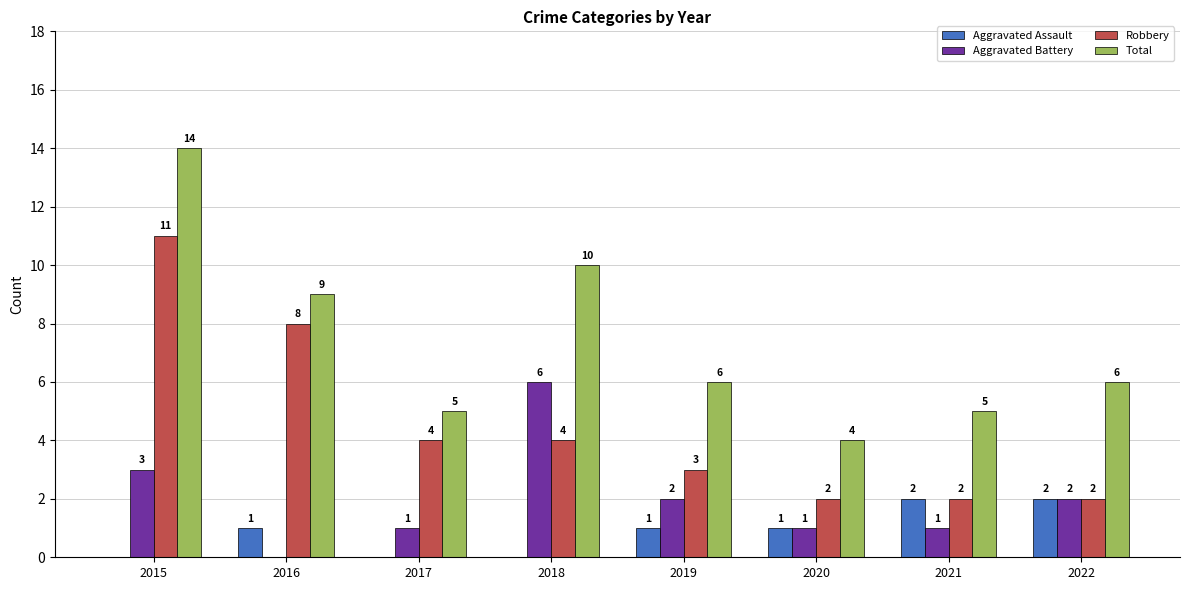

The value of Robbery at 2016 is 8. True or false?

True